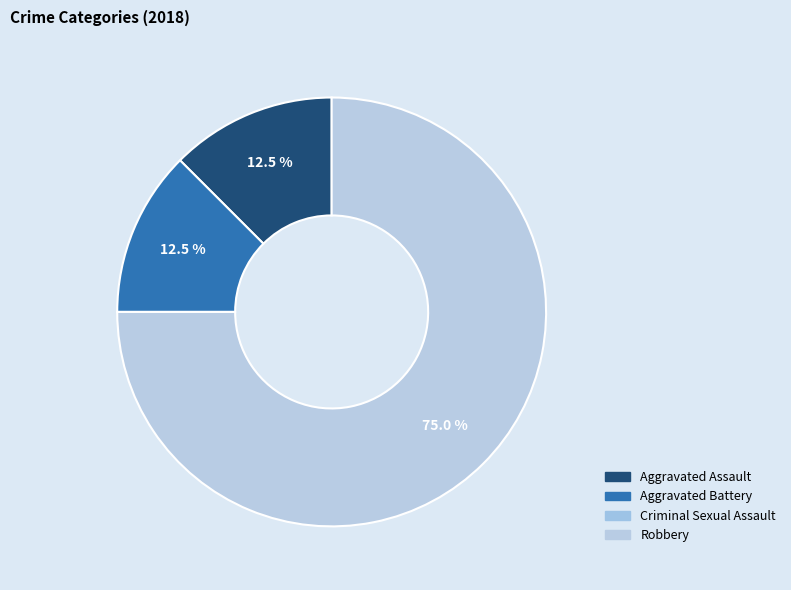

Which has a higher value, Robbery or Aggravated Assault?

Robbery